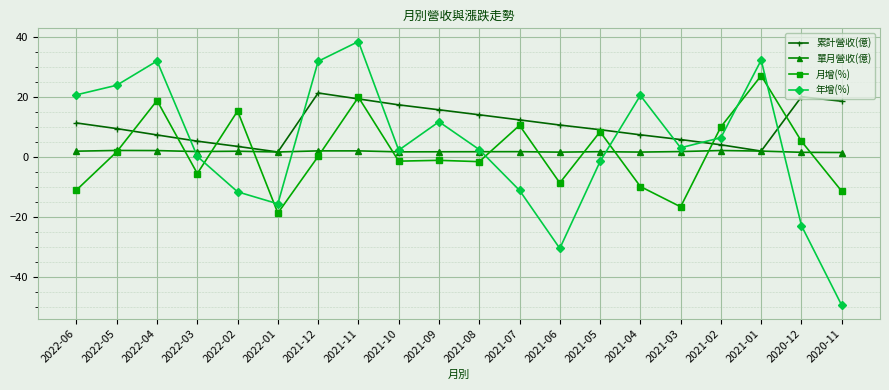

What is the greatest value displayed?

38.5